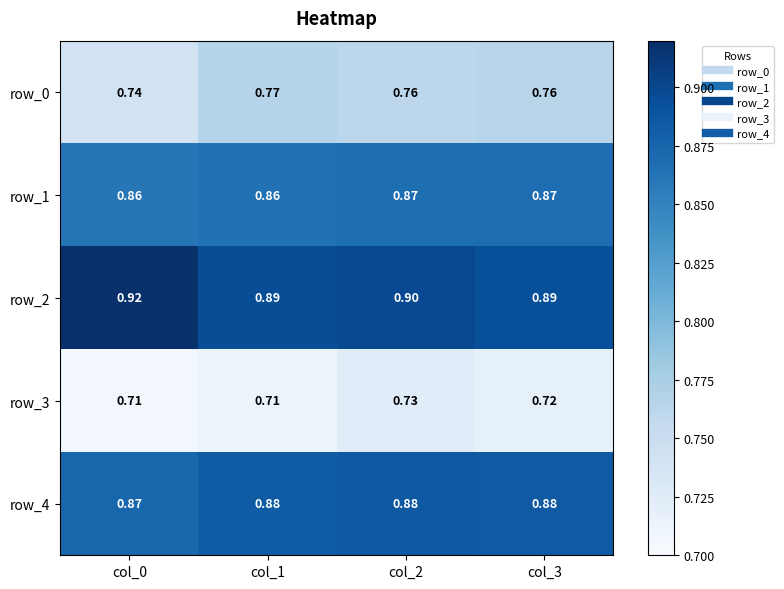

Is the value of row_3 at col_0 greater than the value of row_1 at col_3?

No